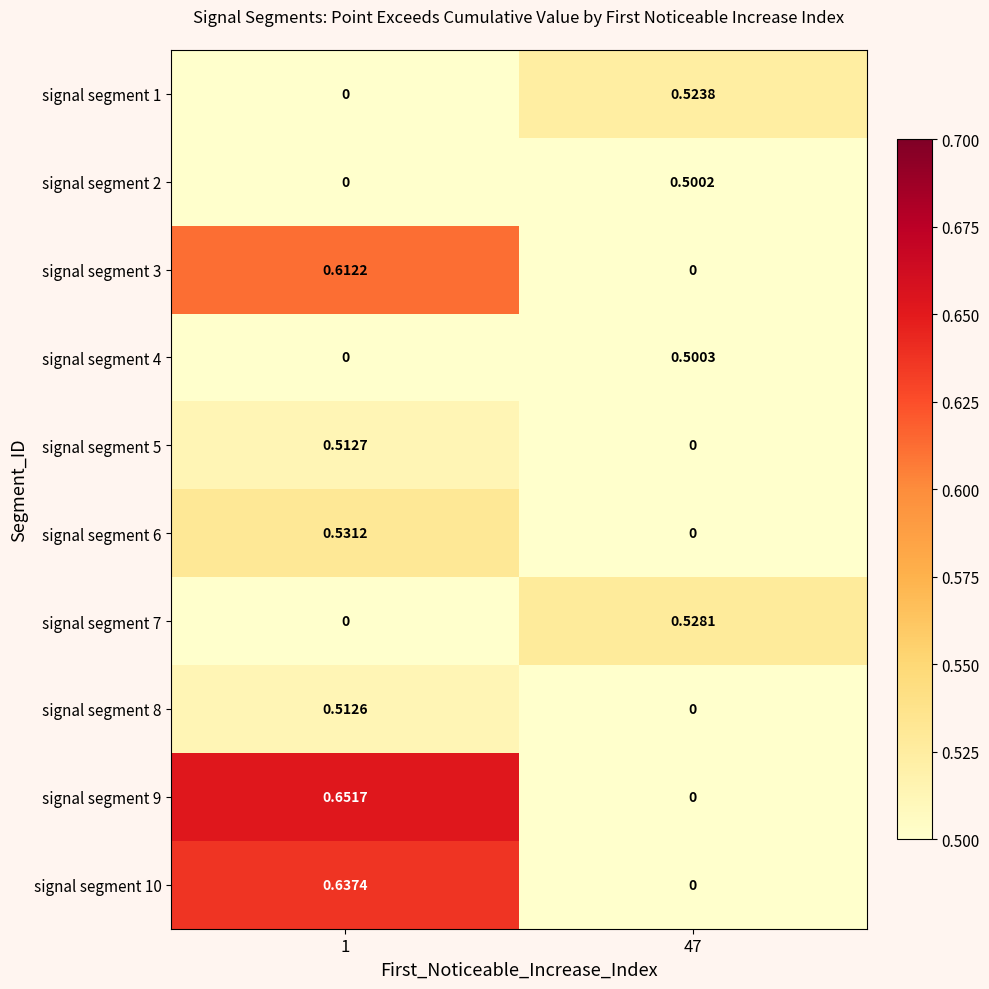

Is the value of signal segment 4 at 47 greater than the value of signal segment 9 at 47?

Yes